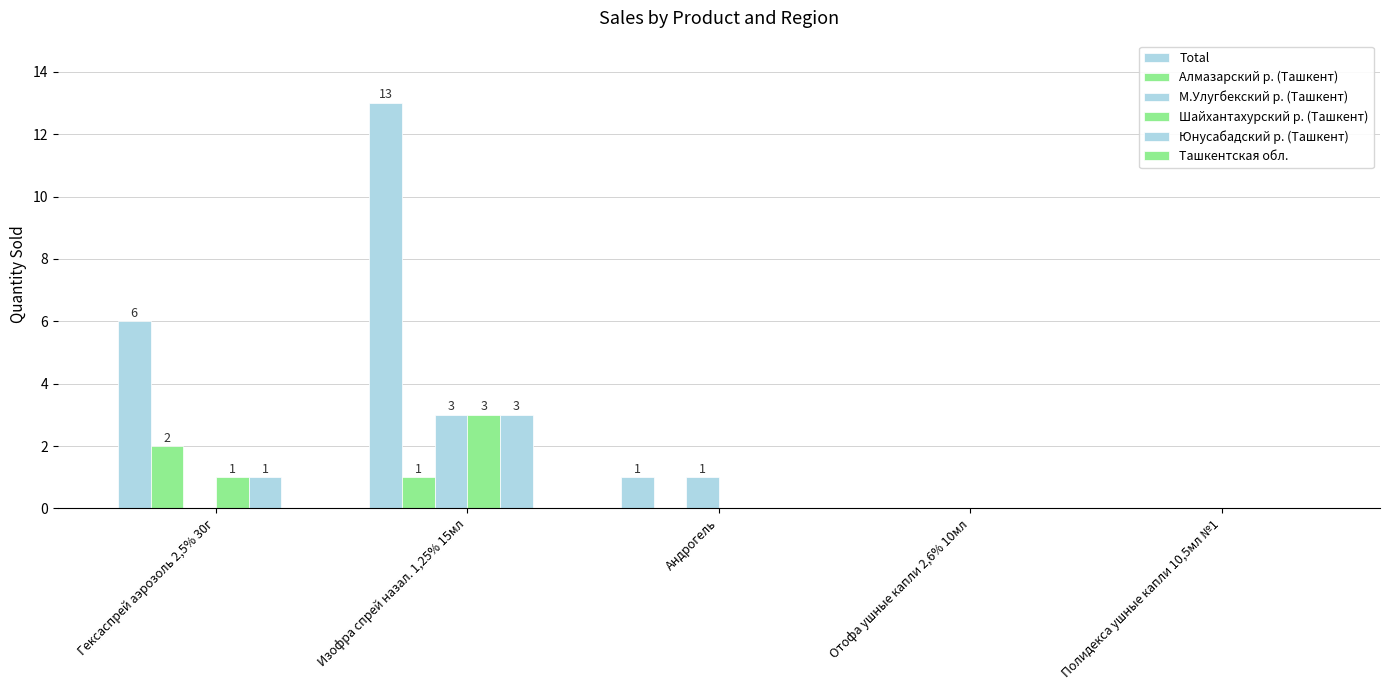

How many series are shown in this chart?

5